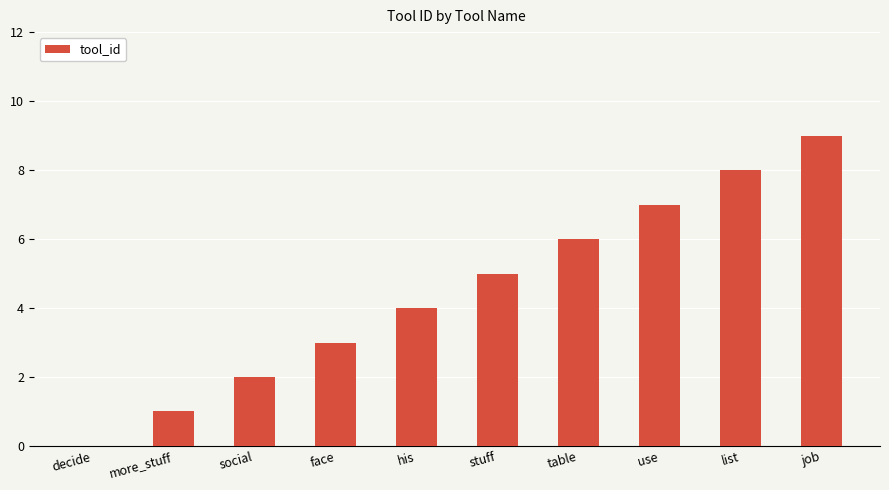

How many categories are shown in the chart?

10